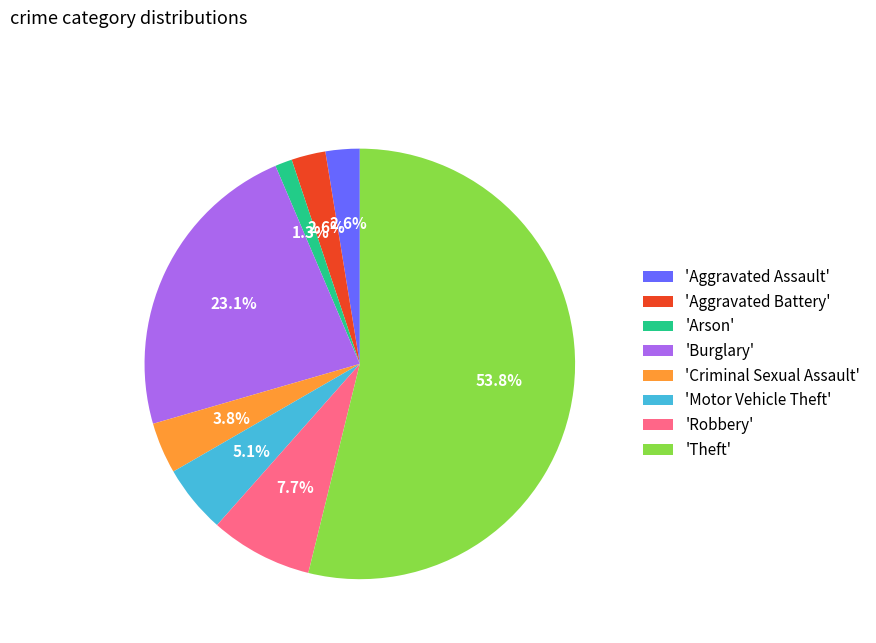

Is there any slice that represents more than half of the pie?

Yes